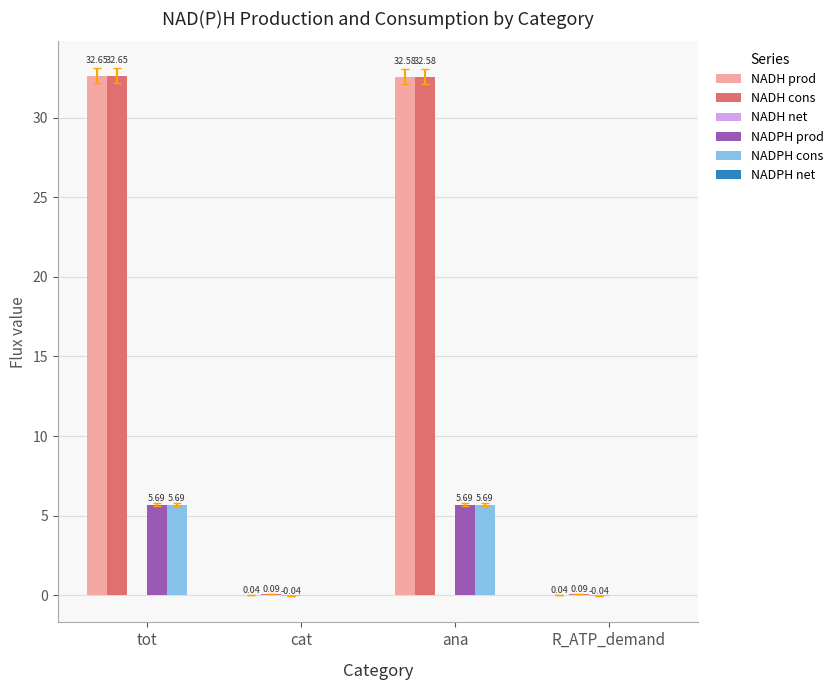

What is the total value across all series at ana?

76.5